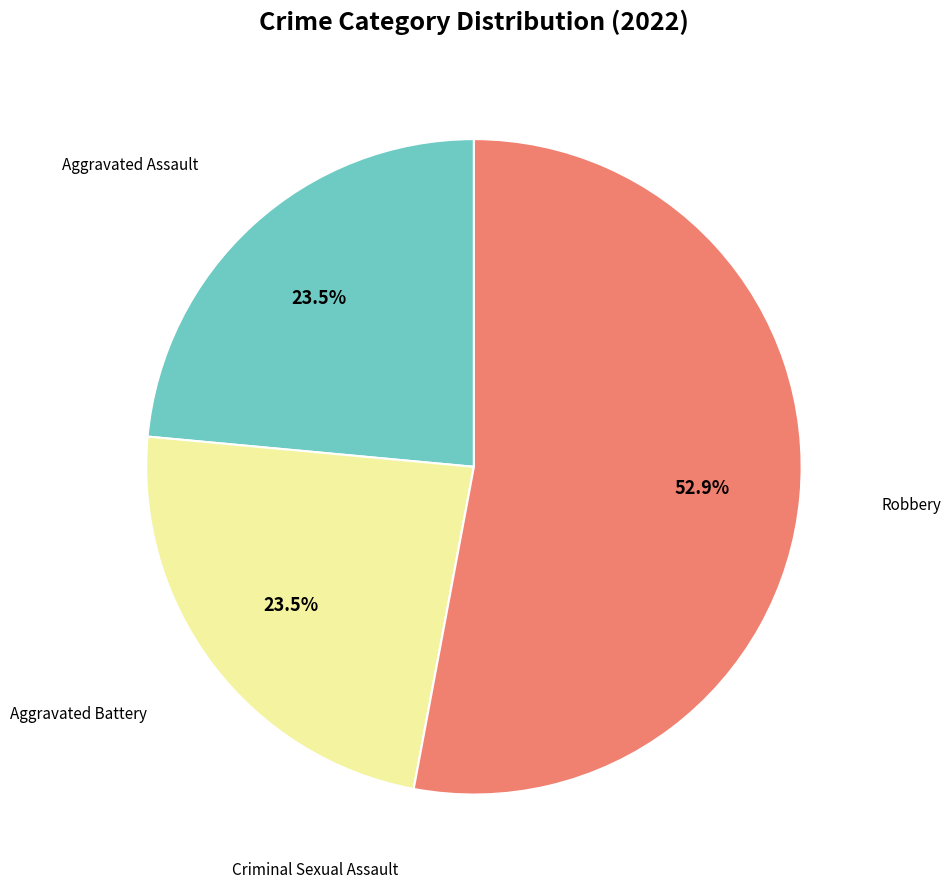

Is there any slice that represents more than half of the pie?

Yes